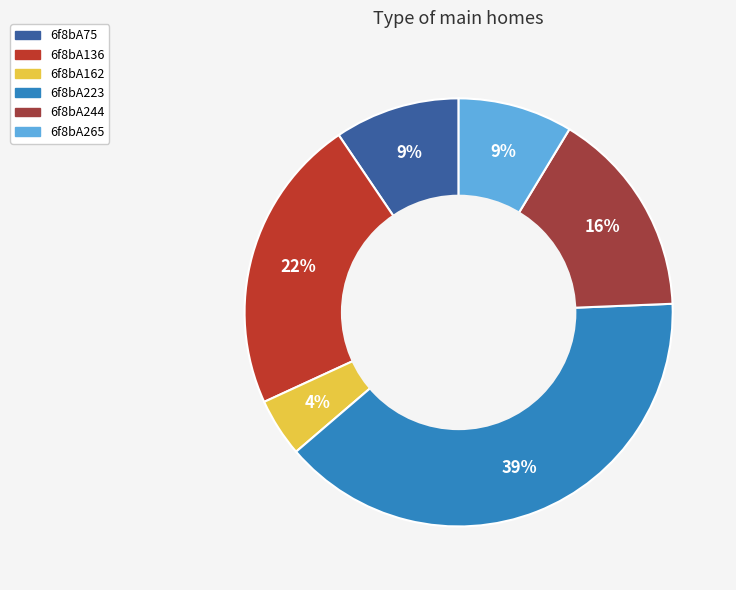

Between 6f8bA136 and 6f8bA75, which is larger?

6f8bA136